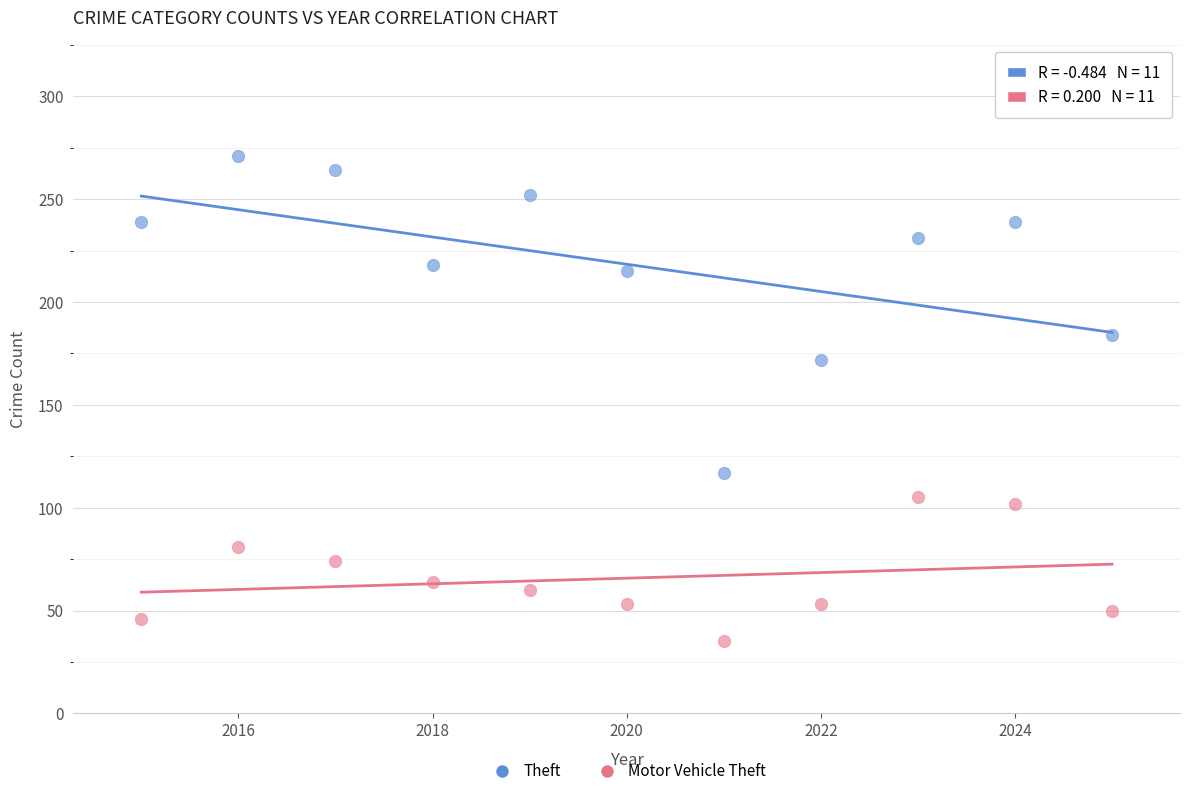

Which series reaches the minimum Y coordinate?

Motor Vehicle Theft